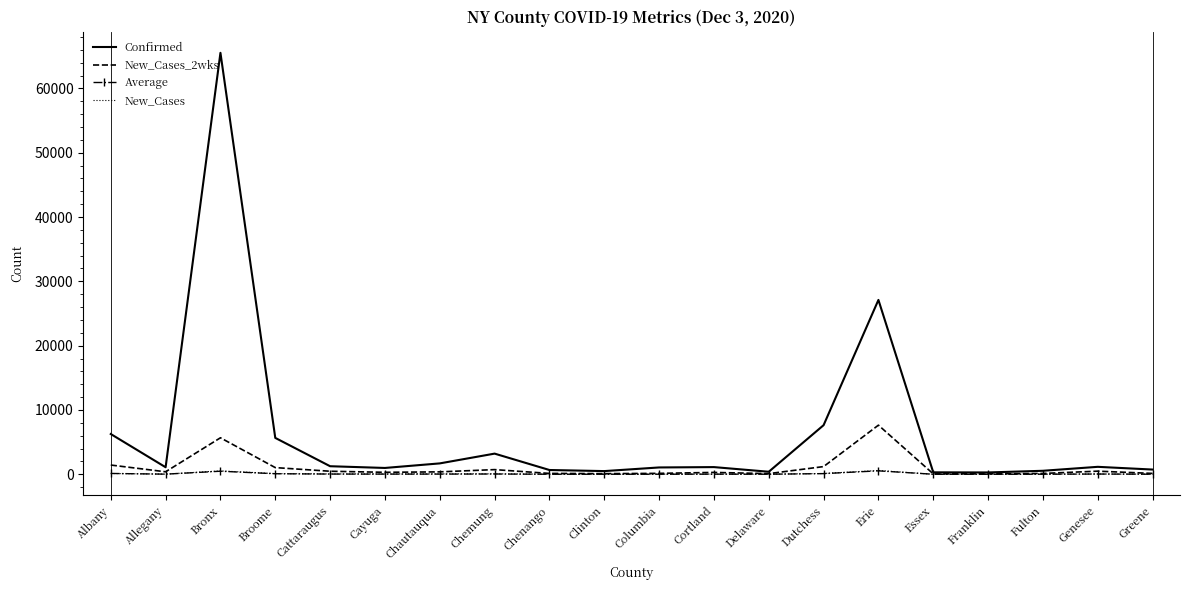

The value of New_Cases at Franklin is 7. True or false?

True